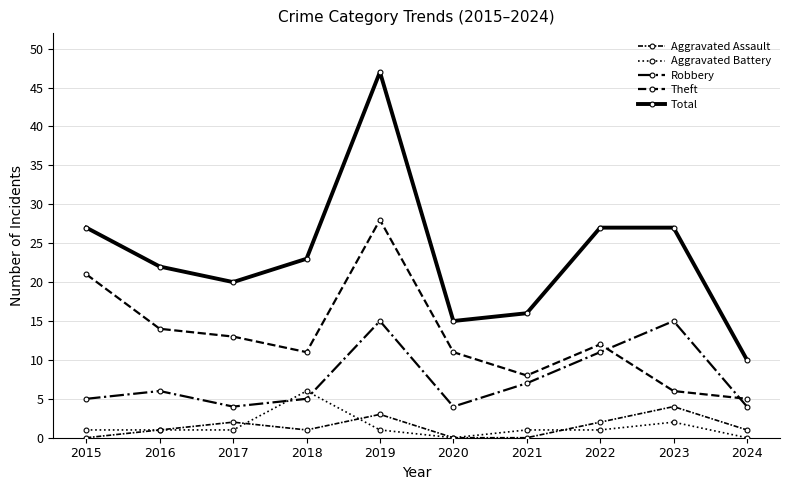

Which series changed the most between 2020 and 2023?

Total